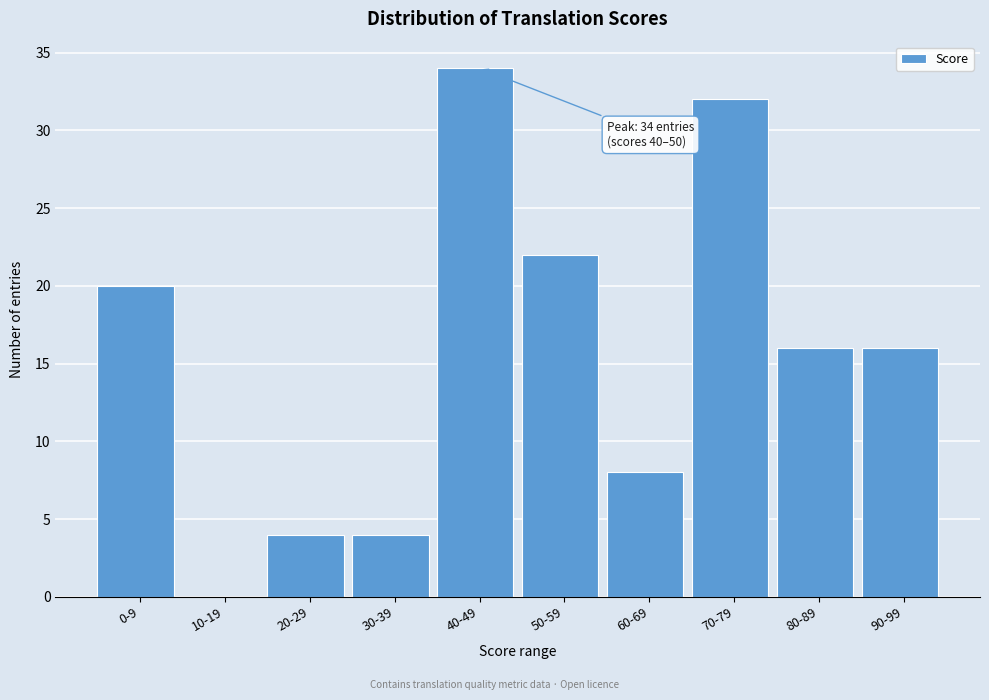

Reading left to right, list all the values displayed in this chart.

0-9=20	10-19=0	20-29=4	30-39=4	40-49=34	50-59=22	60-69=8	70-79=32	80-89=16	90-99=16